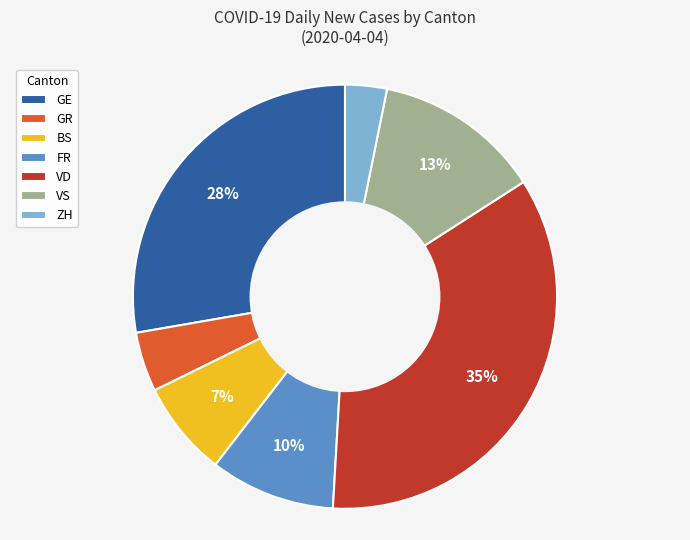

Do ZH and VD together represent more than half of the pie?

No